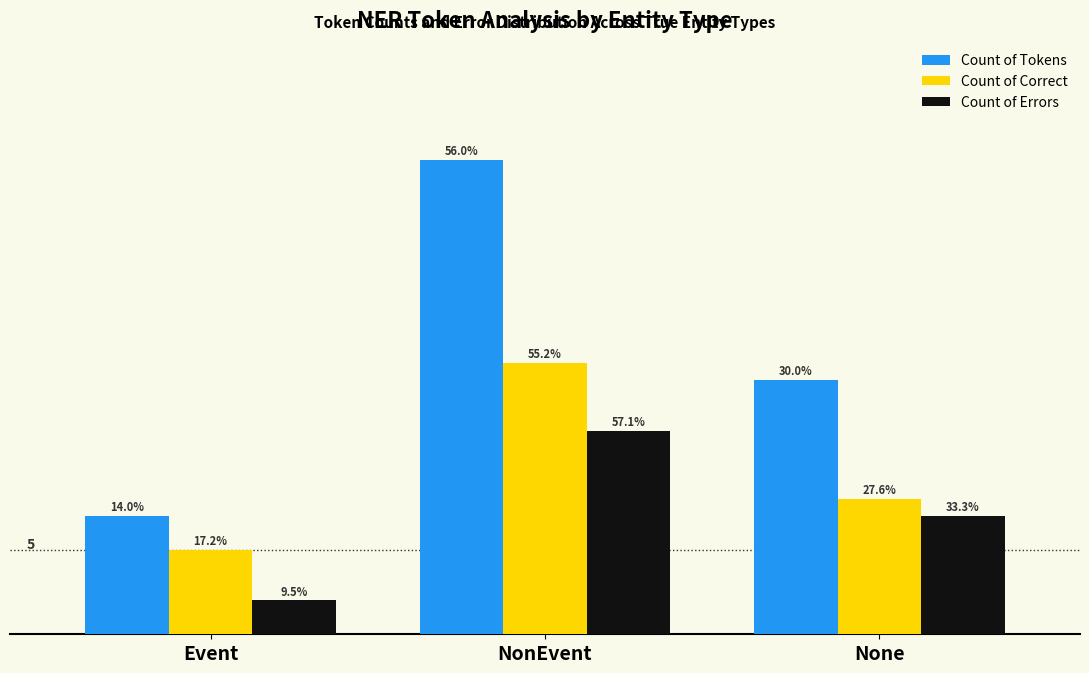

What are all the series names shown in the legend?

Count of Tokens, Count of Correct, Count of Errors